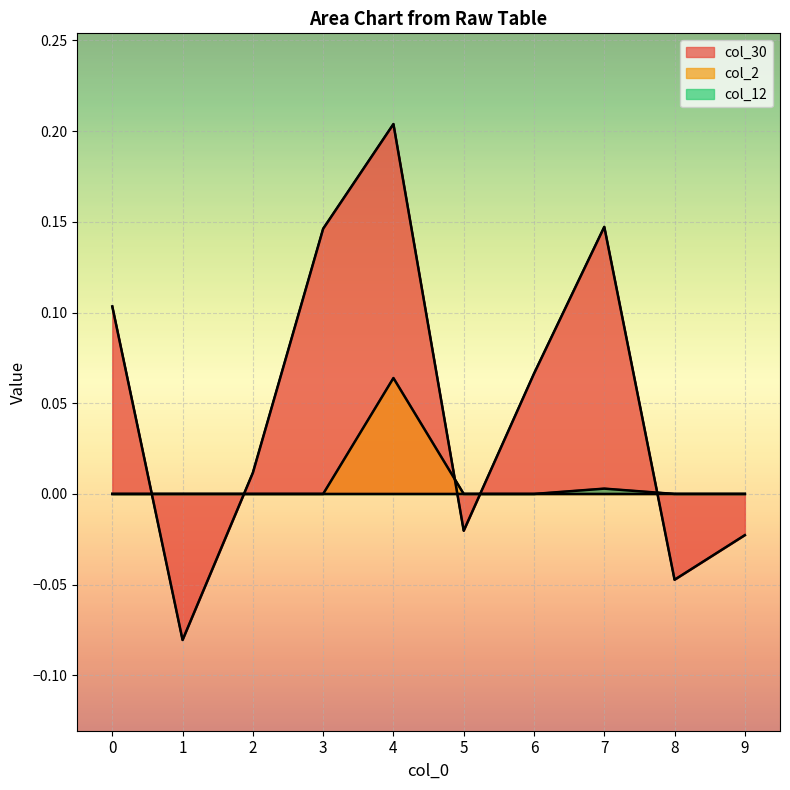

Which category has the highest value in the col_12 series?

7